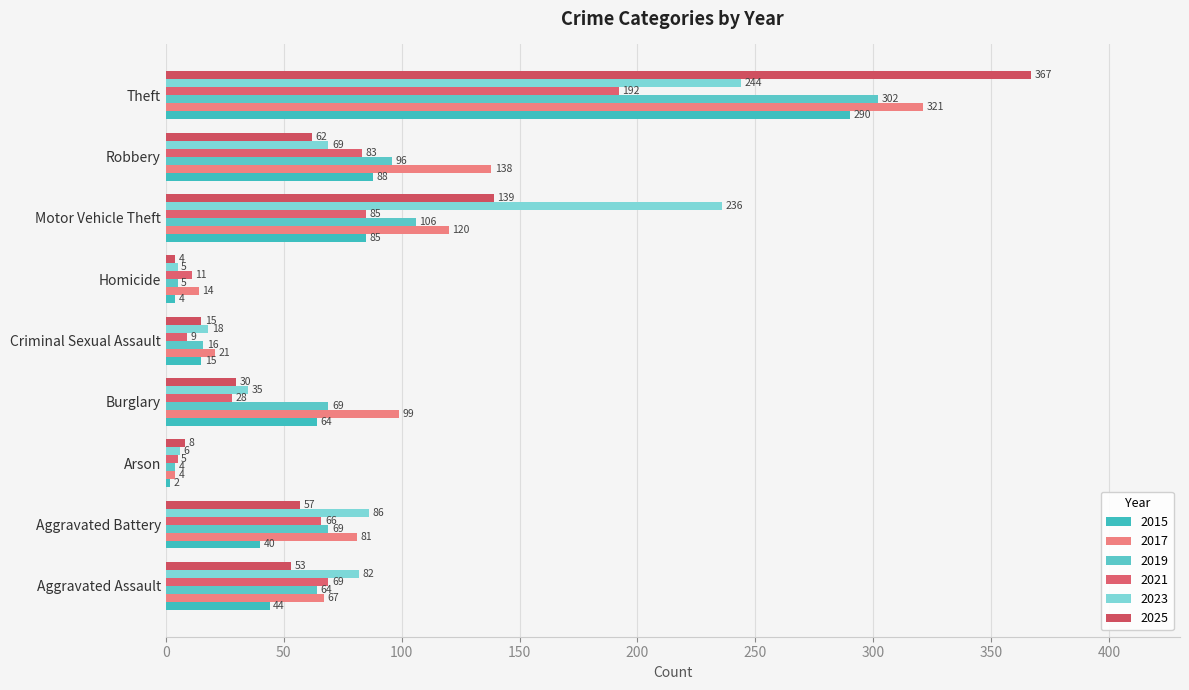

Which series has the largest total across all categories?

2017